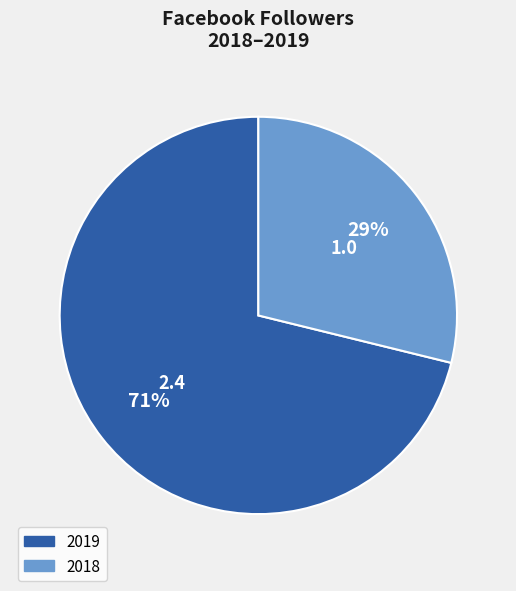

To the nearest percent, what portion does 2019 represent?

71%